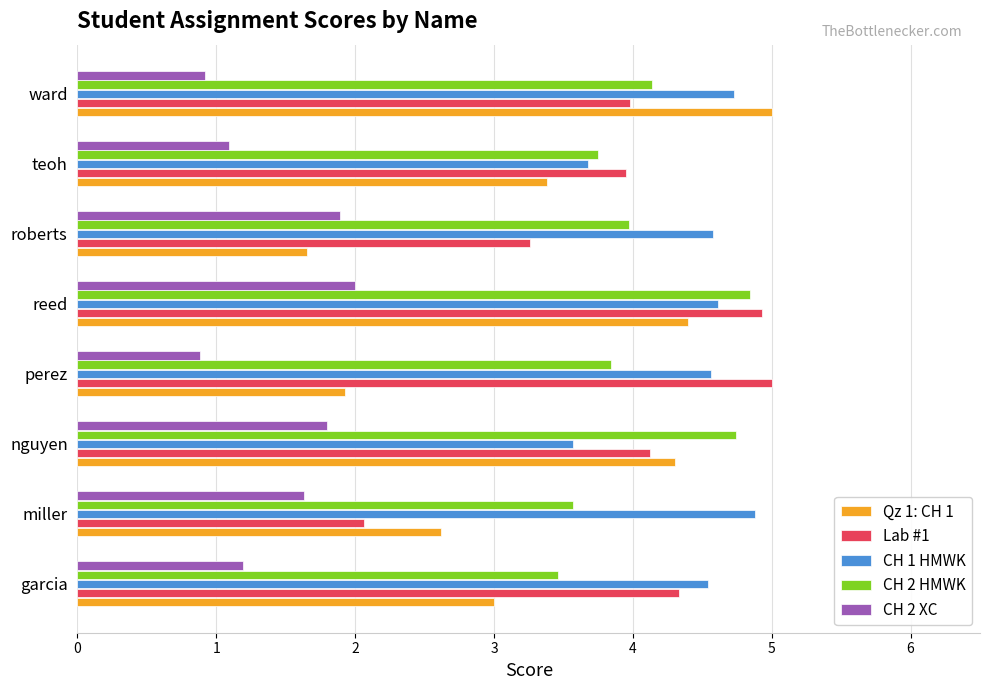

Which series has the widest spread of values?

Qz 1: CH 1